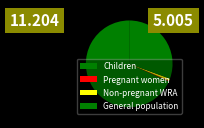

How many segments does this pie chart have?

4